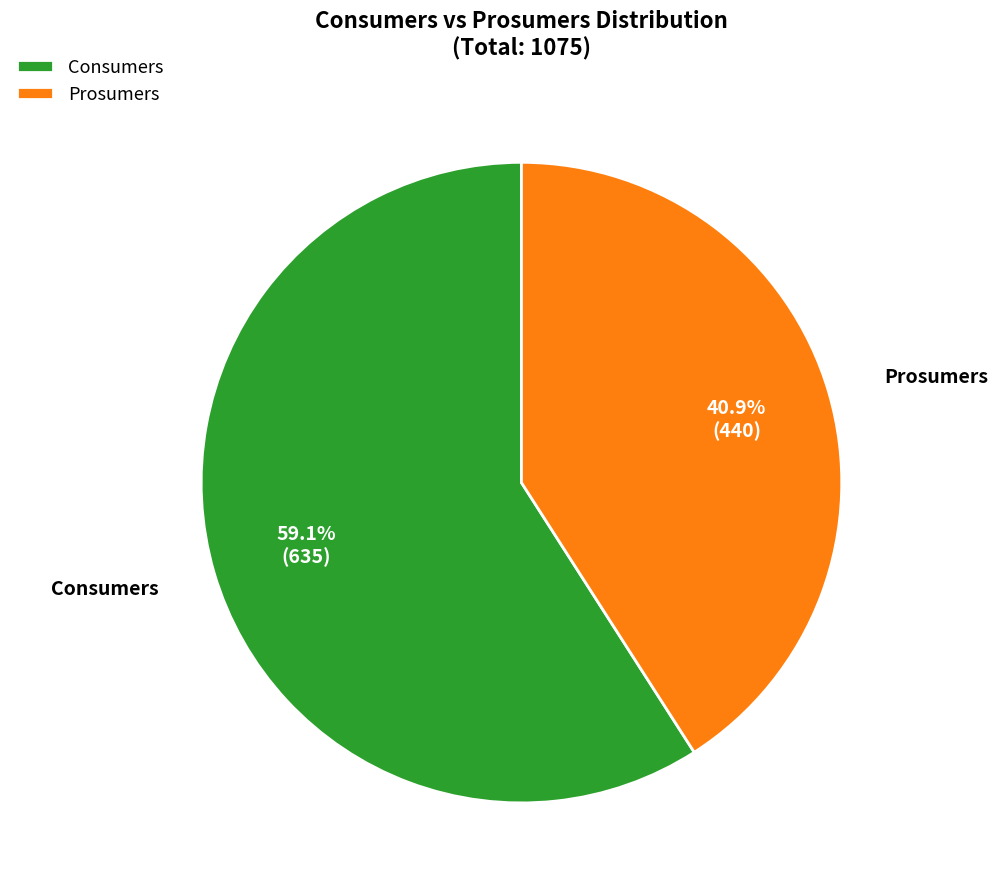

Which category has the biggest portion of the pie?

Consumers